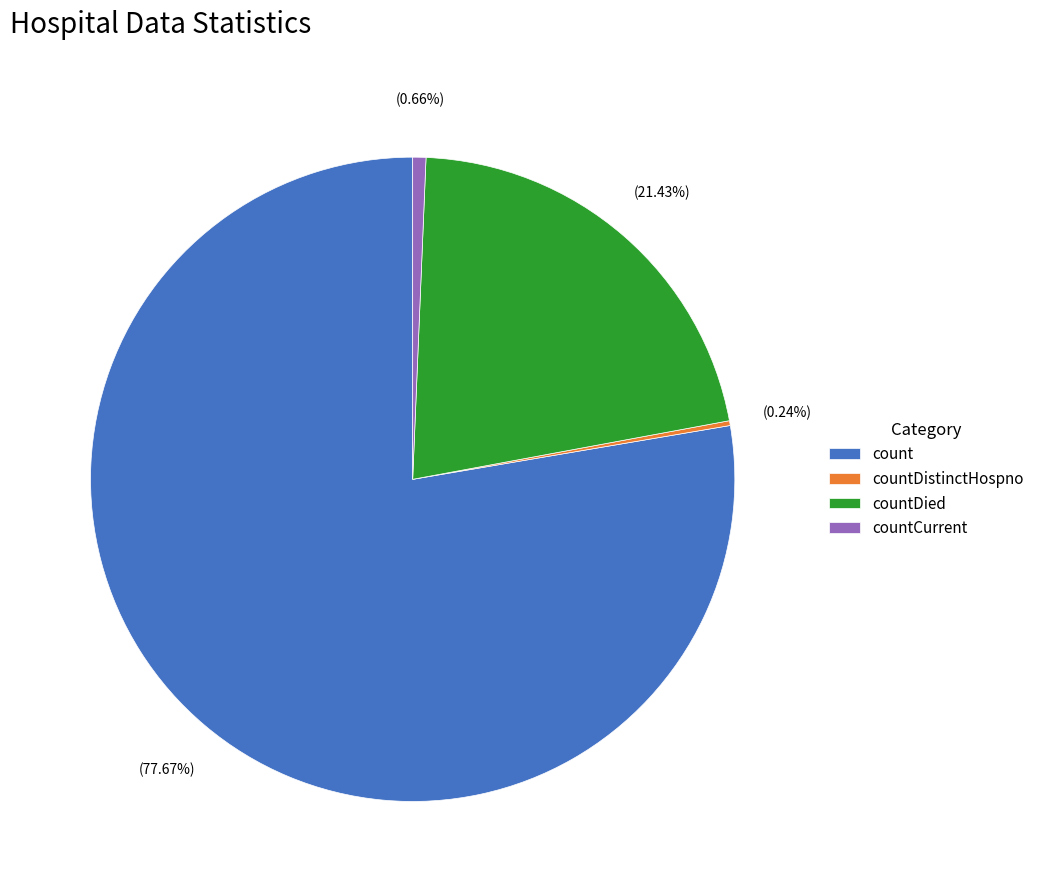

What is the largest slice in the pie chart?

count